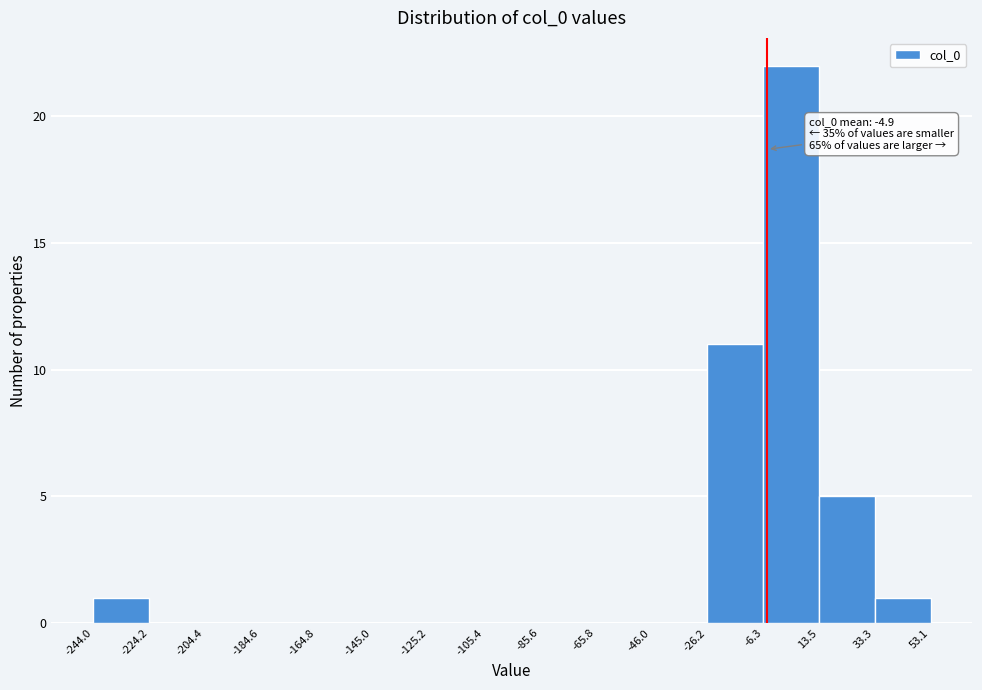

Over which range of the x-axis is the bar tallest?

-6.3 to 13.5